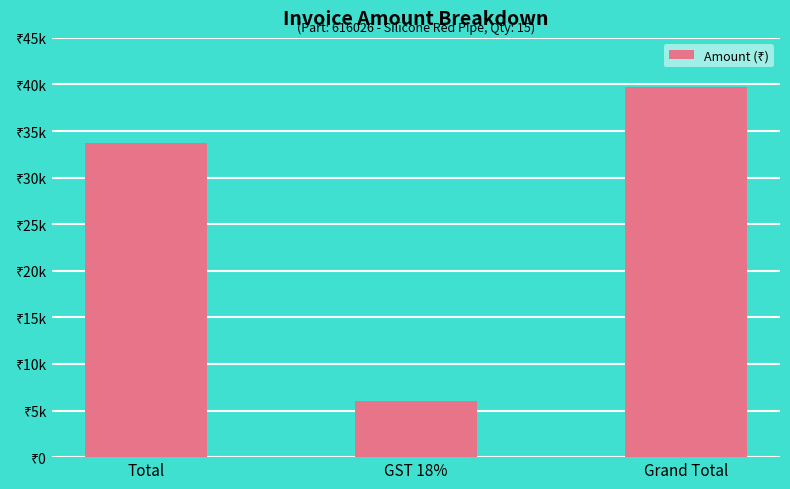

What is the label of the 2nd bar from the right?

GST 18%